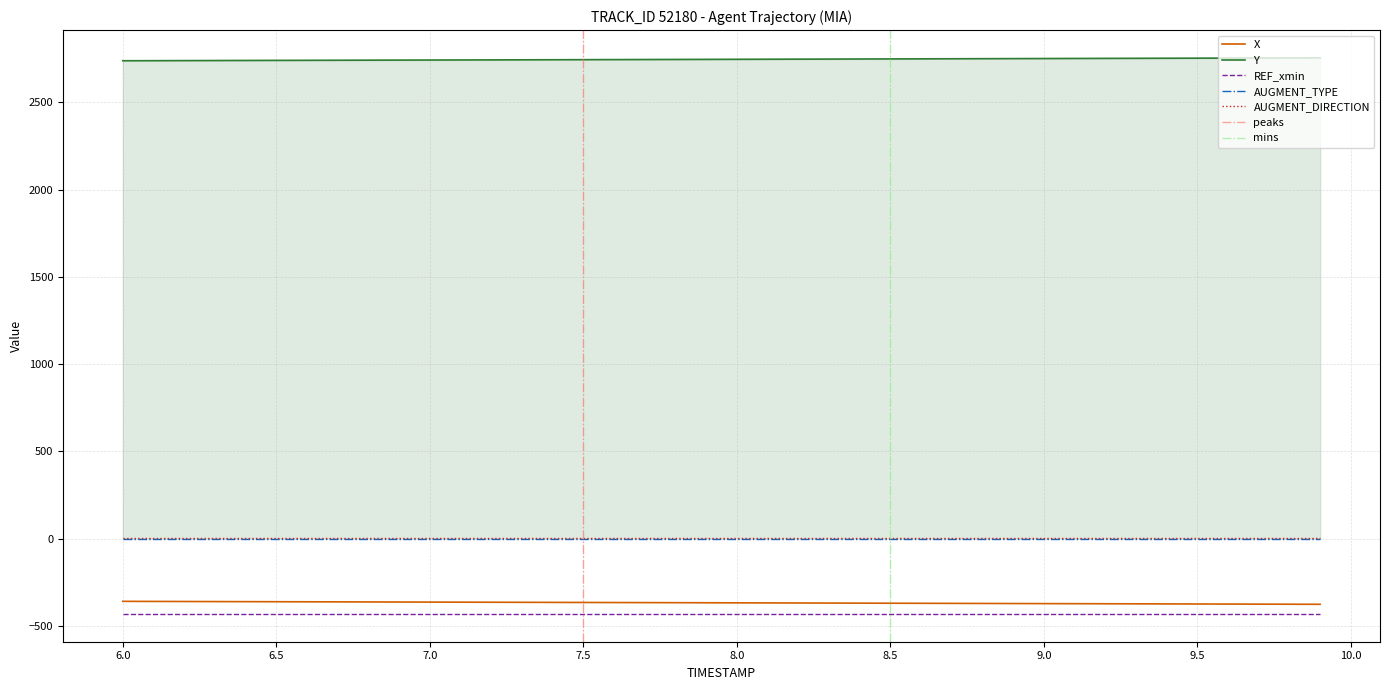

Between 9 and 17, which series saw the biggest shift?

X